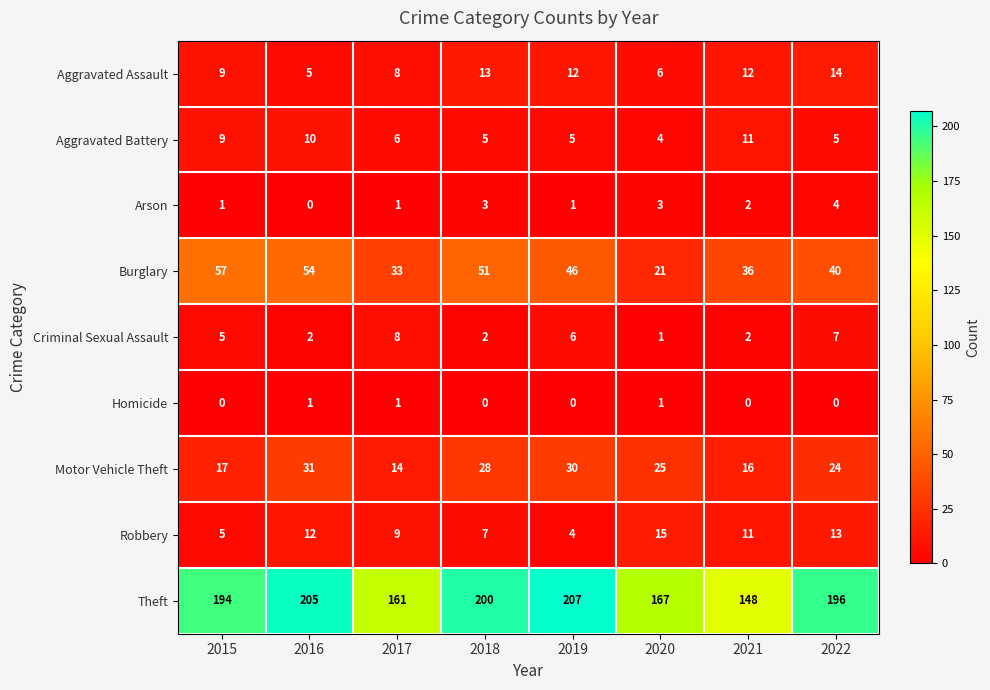

Between 2017 and 2022, which series saw the biggest shift?

Theft